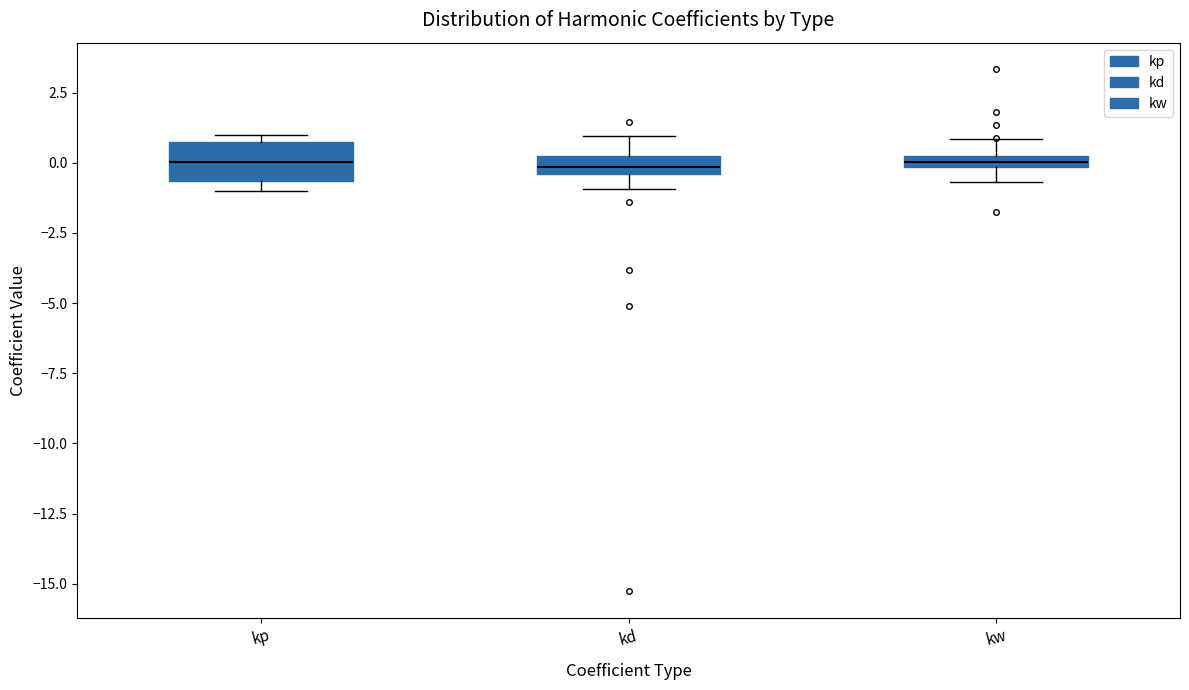

Where does the upper whisker of the box for kw end on the y-axis? The values are not printed on the chart, so give them approximately, as read against the axis.

1.0